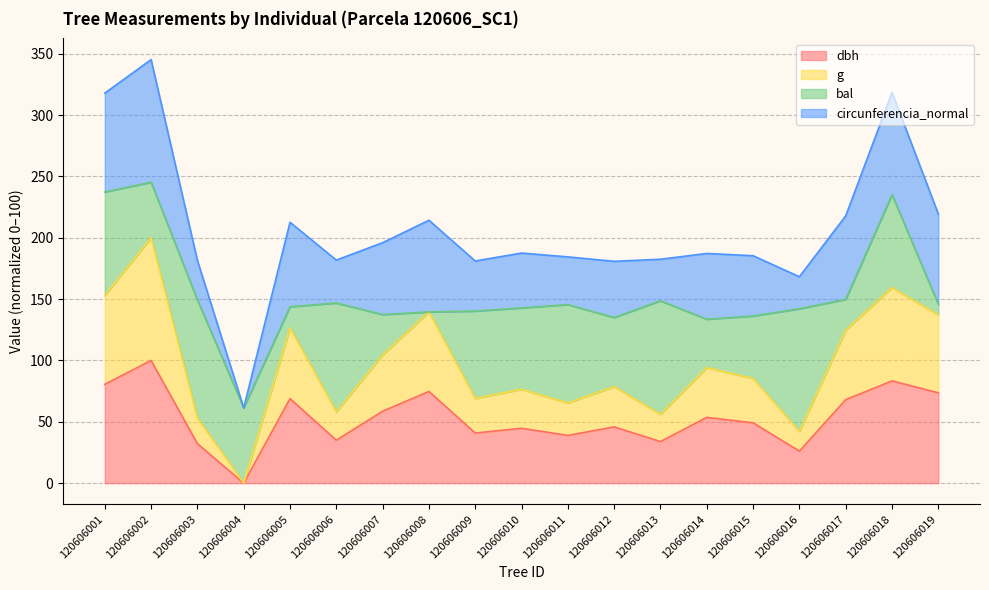

The value of dbh at 120606004 is 0.0. True or false?

True